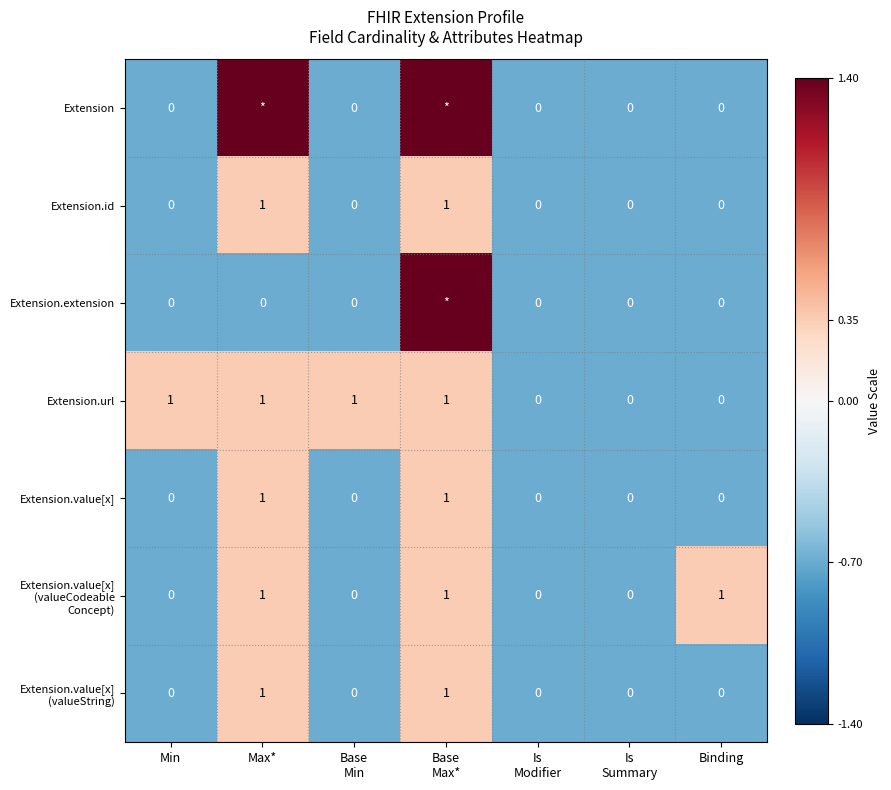

What is the difference between the highest and lowest values at Max*?

2.1